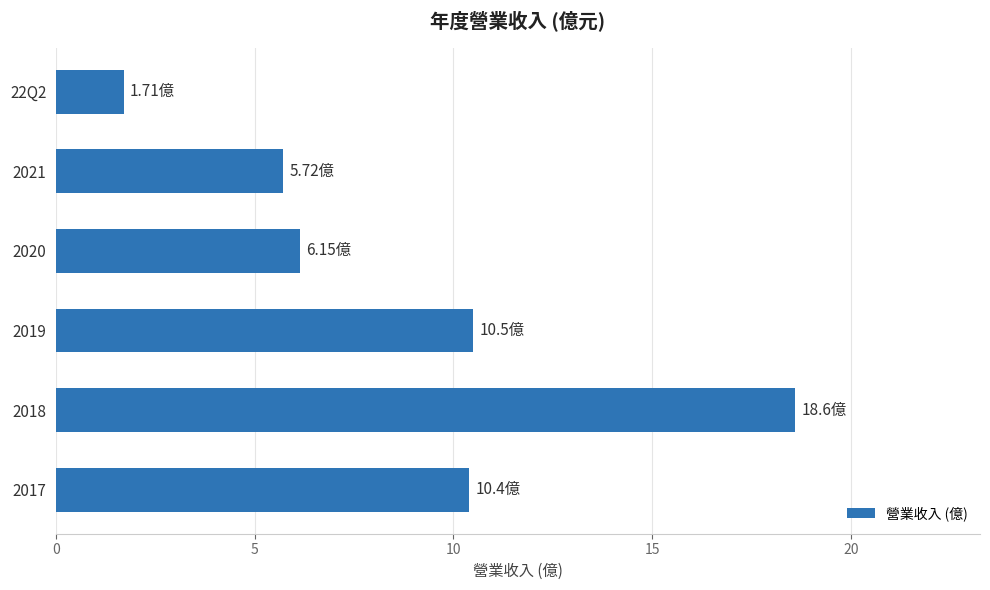

What is the difference between the maximum and minimum values?

16.9